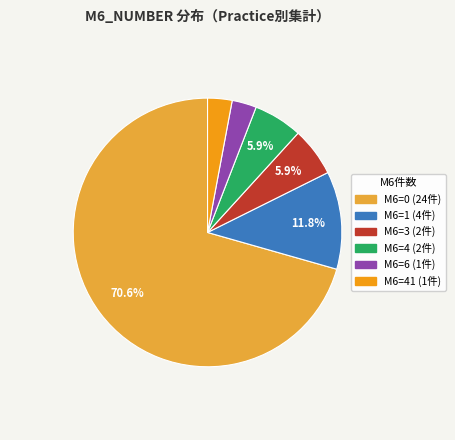

Is there a majority slice in this chart?

Yes